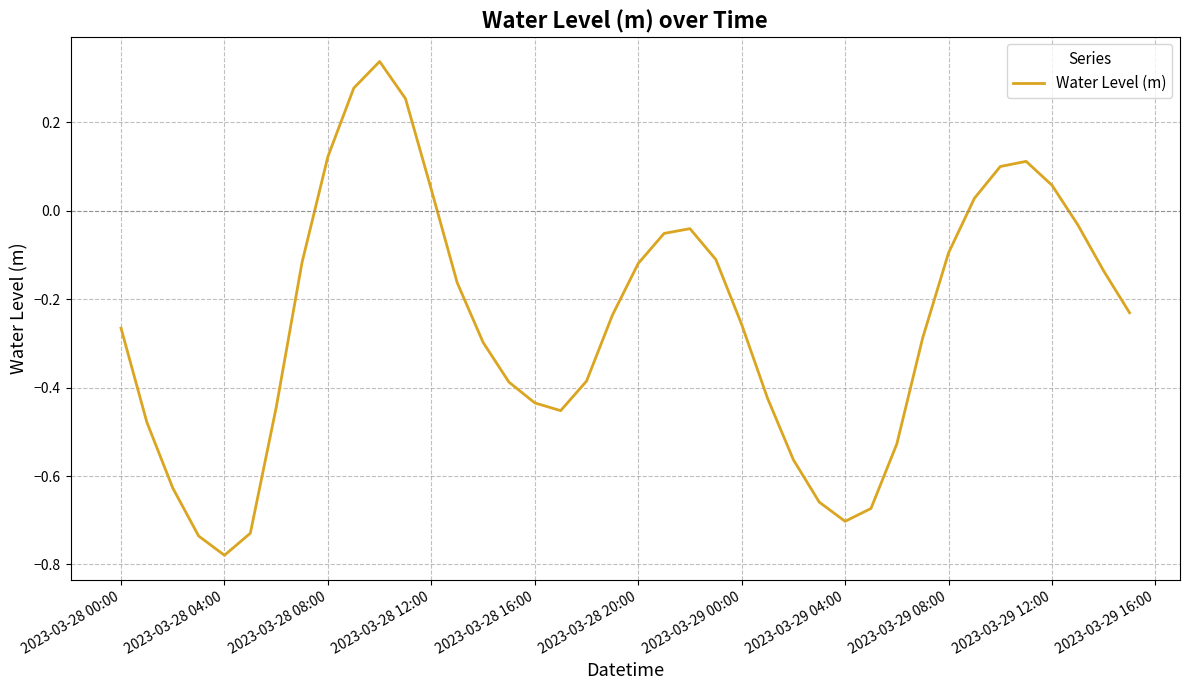

What is the difference between the maximum and minimum values?

1.1